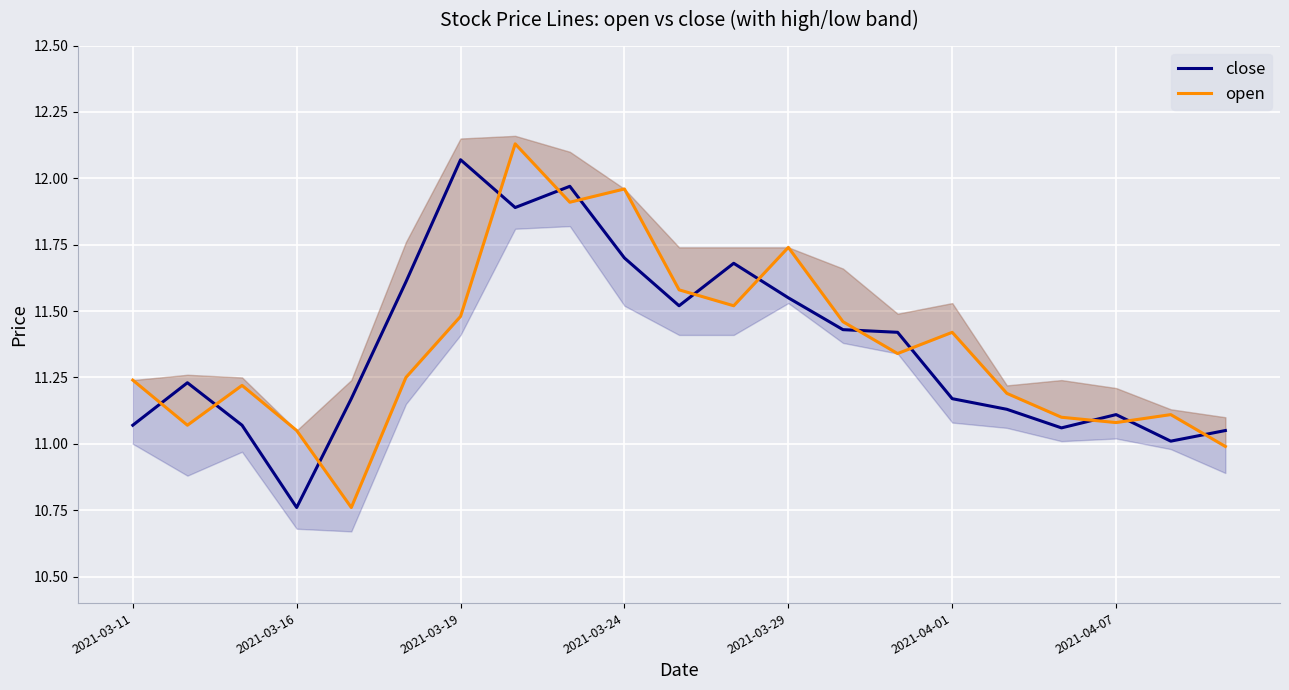

At 7, list the series in order from largest to smallest.

open, close